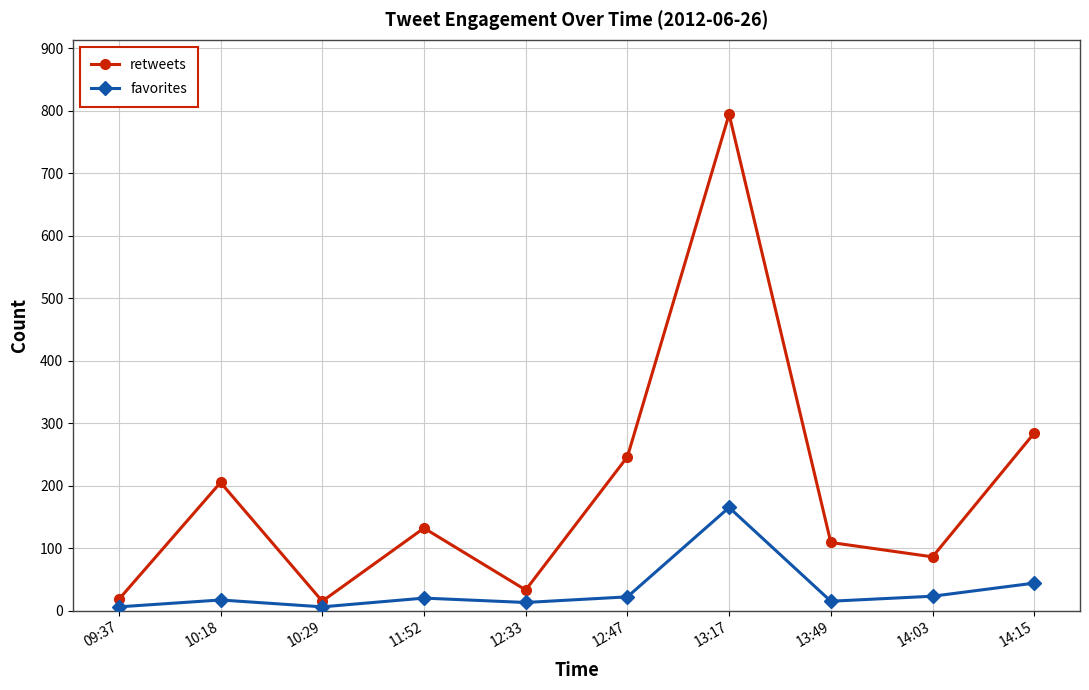

What is the highest value of the retweets series?

794